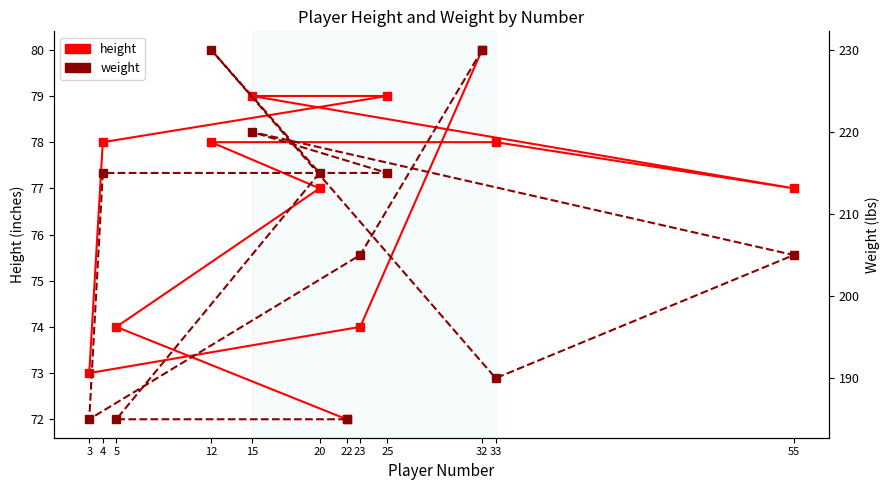

Rank the series at 15 from highest to lowest value.

weight, height